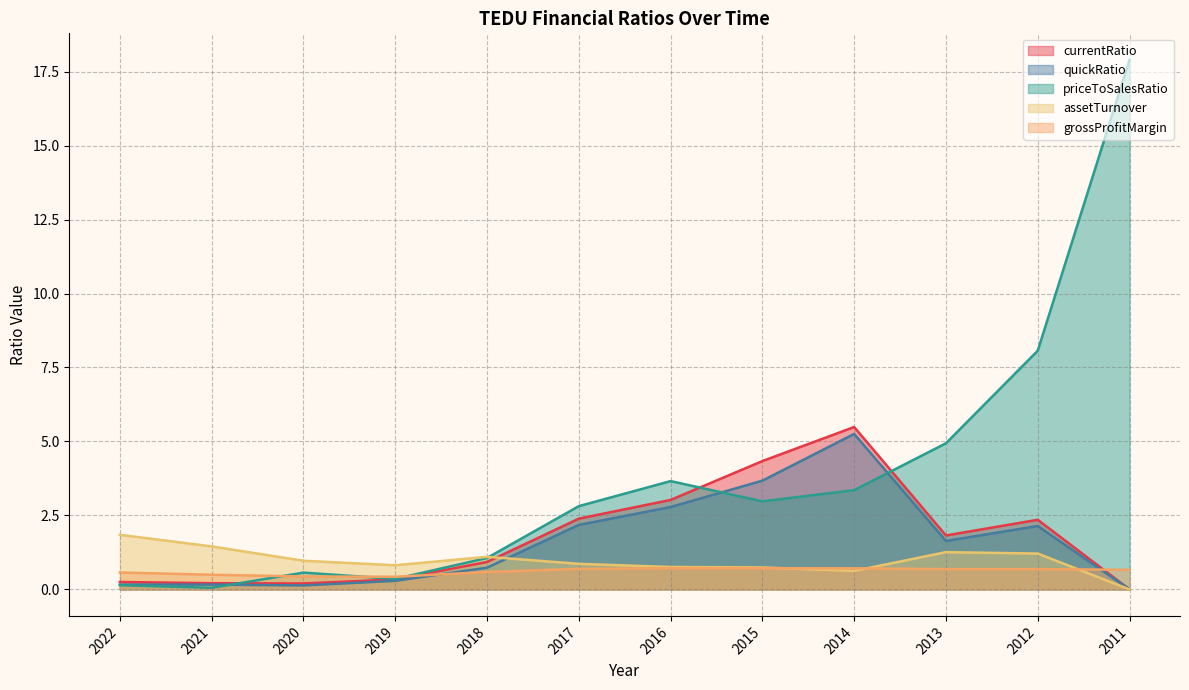

At which label is quickRatio closest to 2?

2012